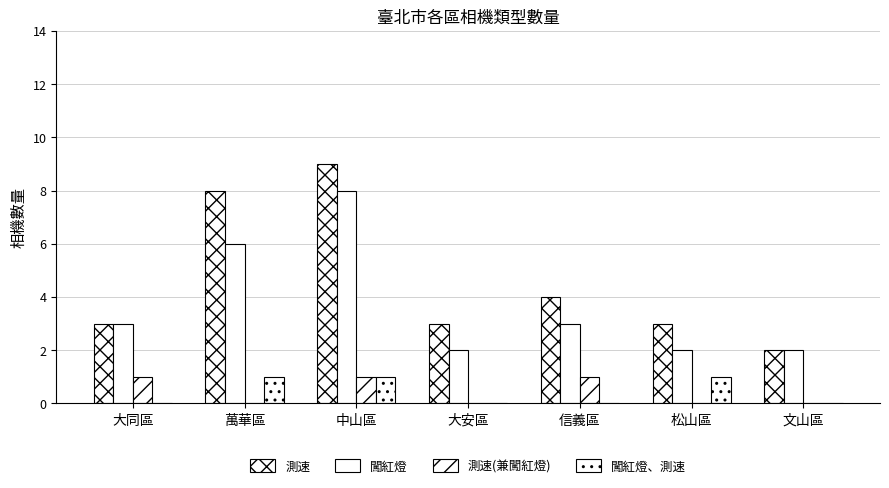

What is the label of the 2nd bar from the left?

萬華區